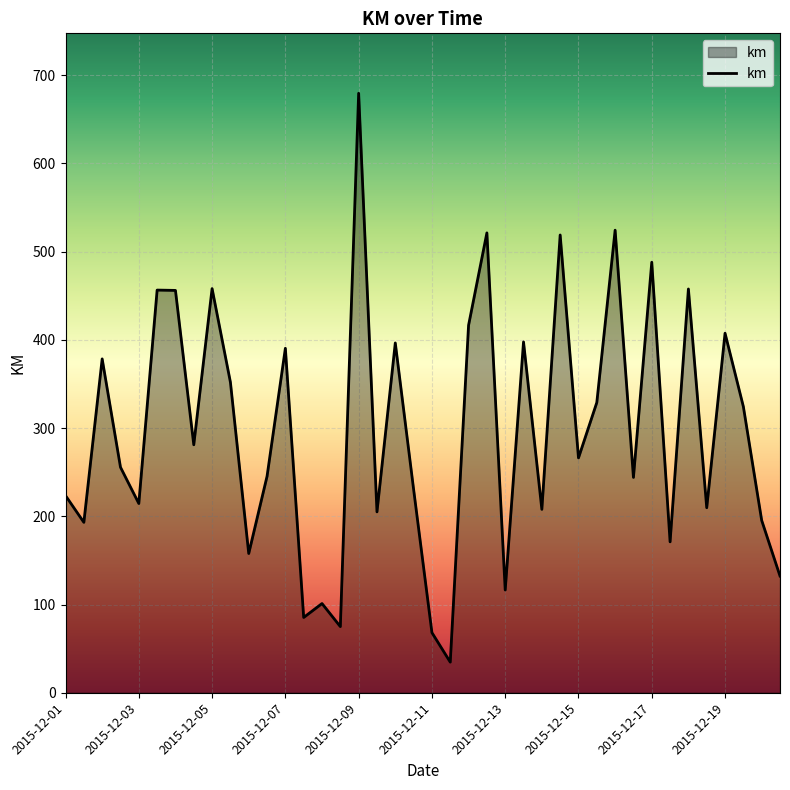

What is the difference between the maximum and minimum values?

644.8